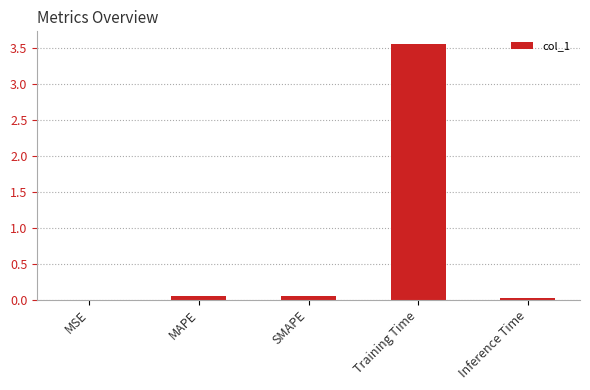

Which has a higher value, Training Time or MSE?

Training Time